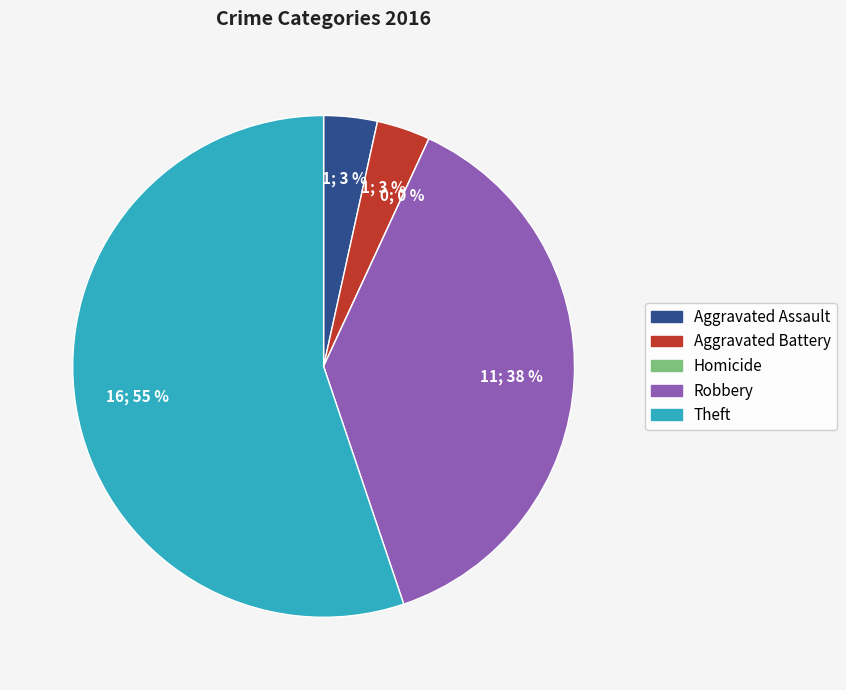

To the nearest percent, what is the combined percentage of Theft and Aggravated Assault?

59%